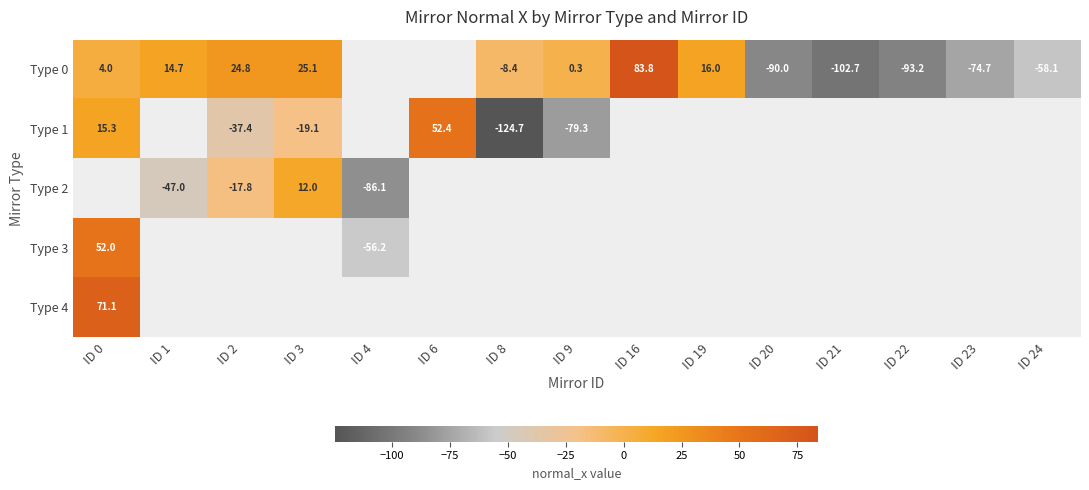

What is the maximum value for Type 3?

52.0